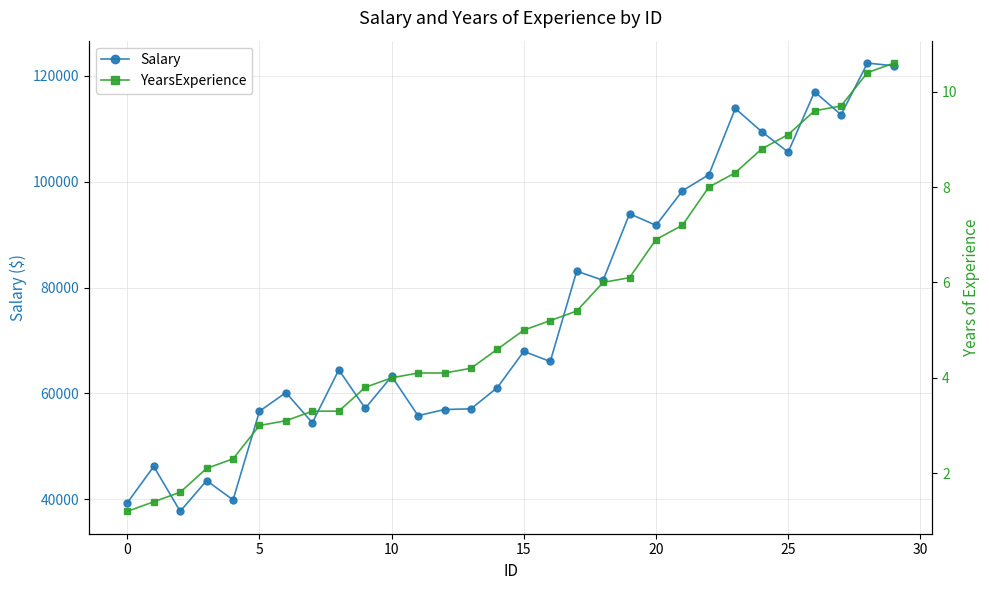

What is the label of the 2nd point from the right?

28